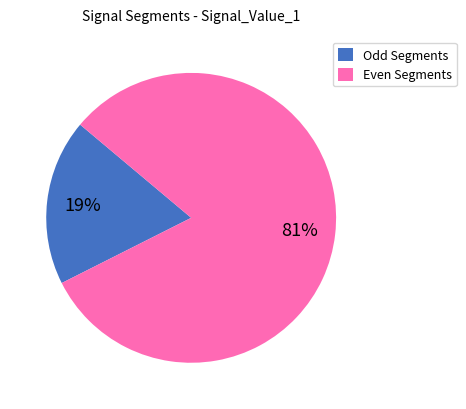

To the nearest percent, what is the average slice percentage?

50%